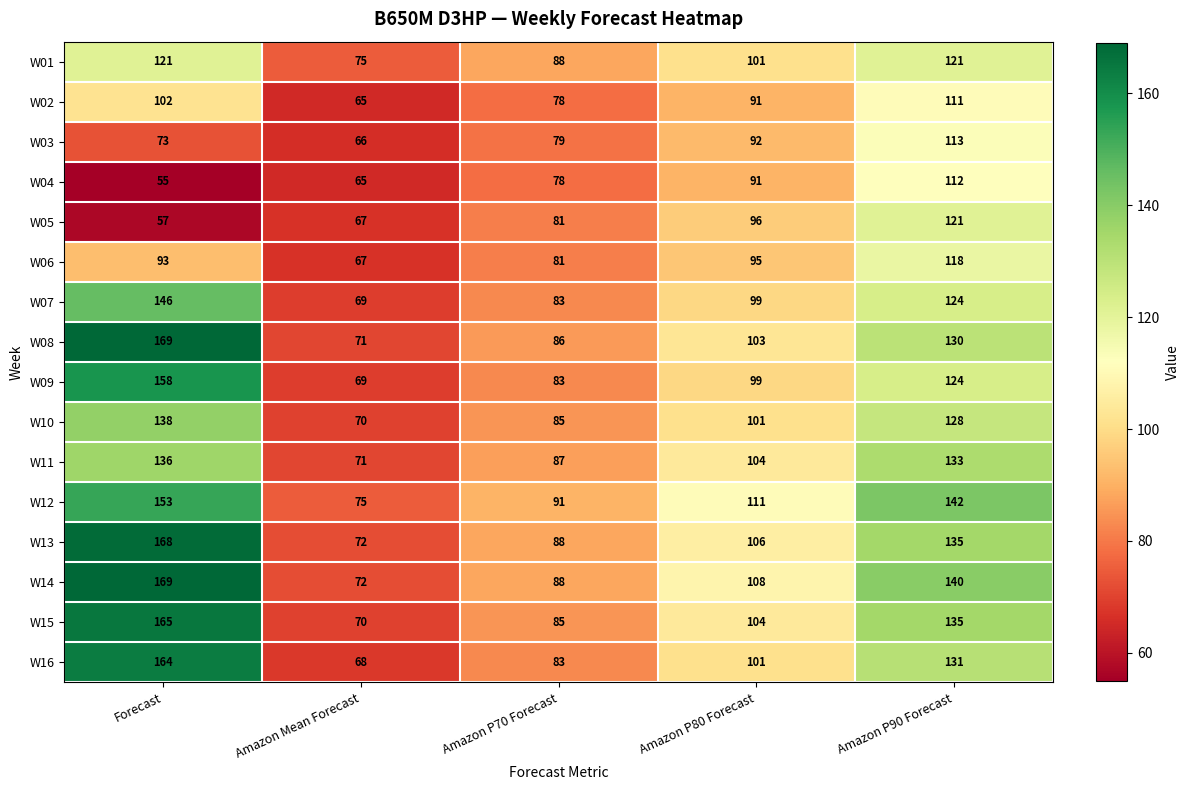

What is the sum of the W14 values at Forecast and Amazon P80 Forecast?

277